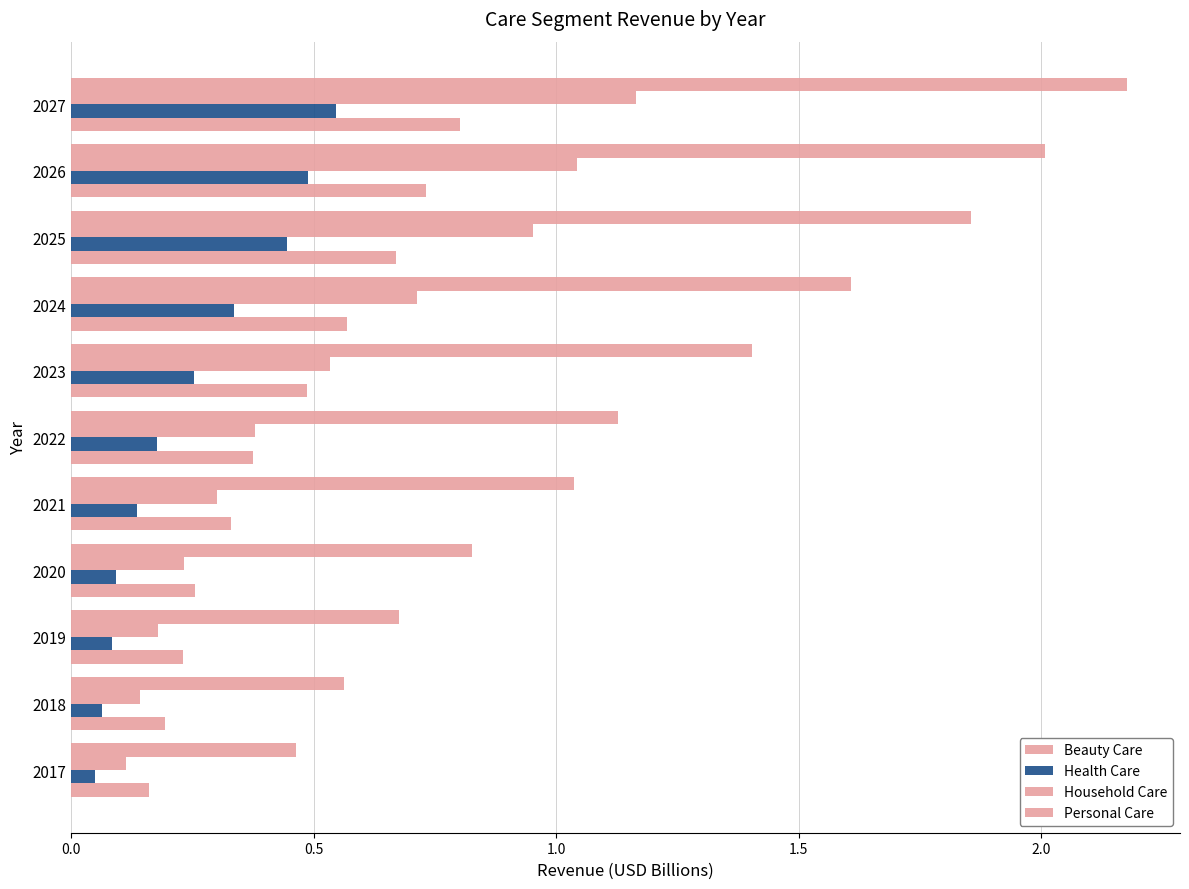

How many data points in Personal Care are above 1?

7